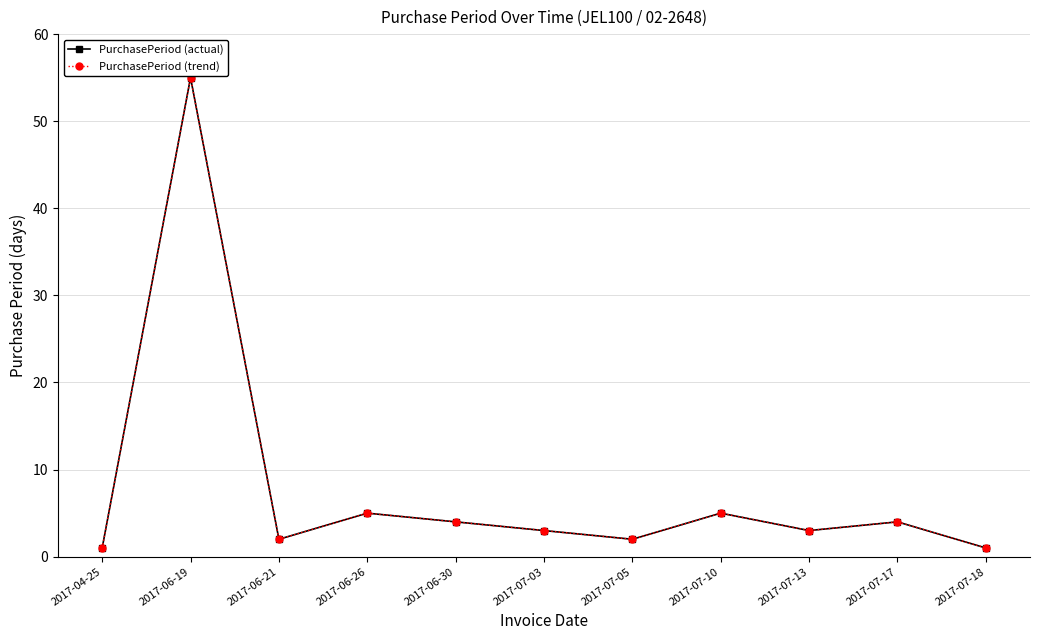

How many lines are shown in the chart?

2